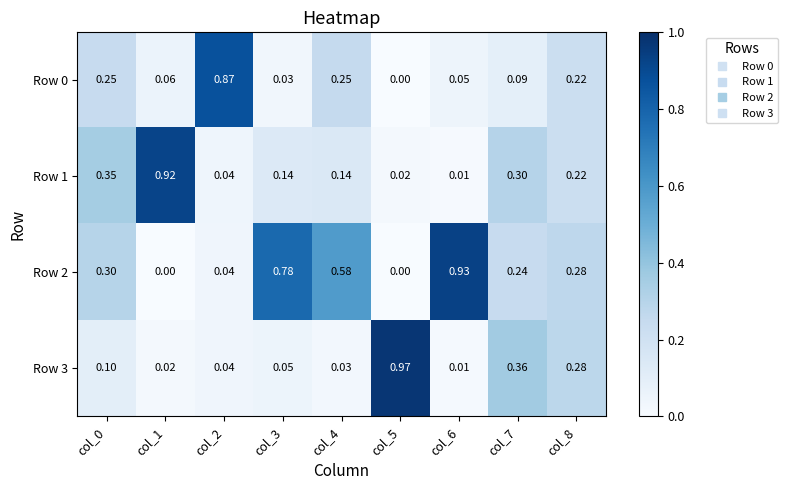

Is the value of Row 0 at col_8 greater than the value of Row 1 at col_3?

Yes